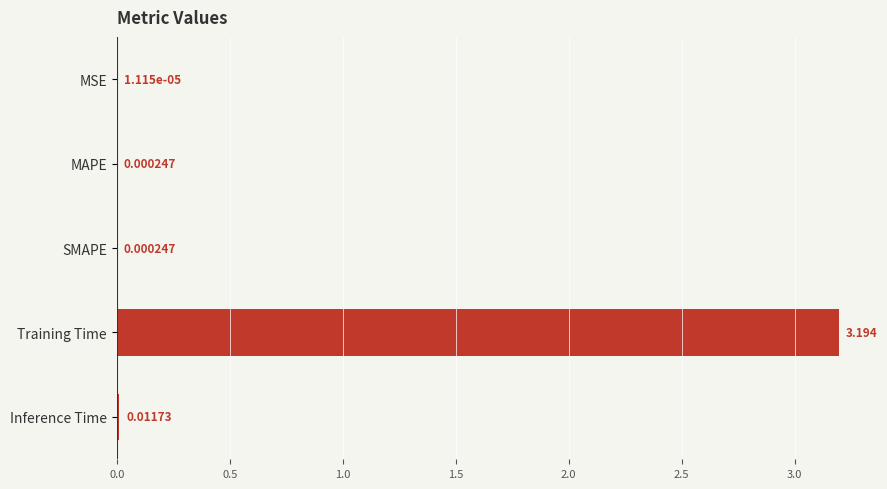

Which has a higher value, MAPE or MSE?

MAPE